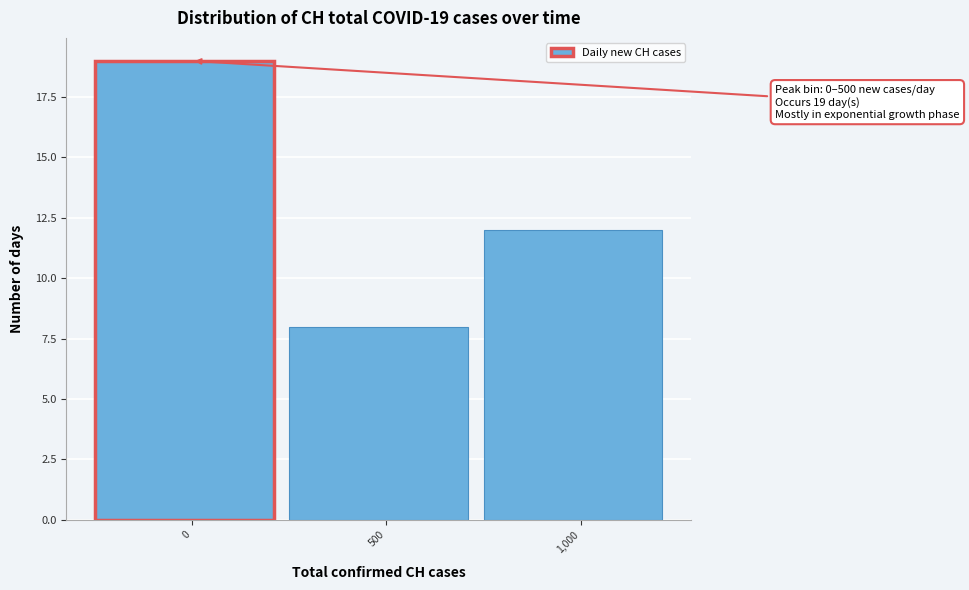

Reading left to right, what are all the values shown in this chart?

19	8	12